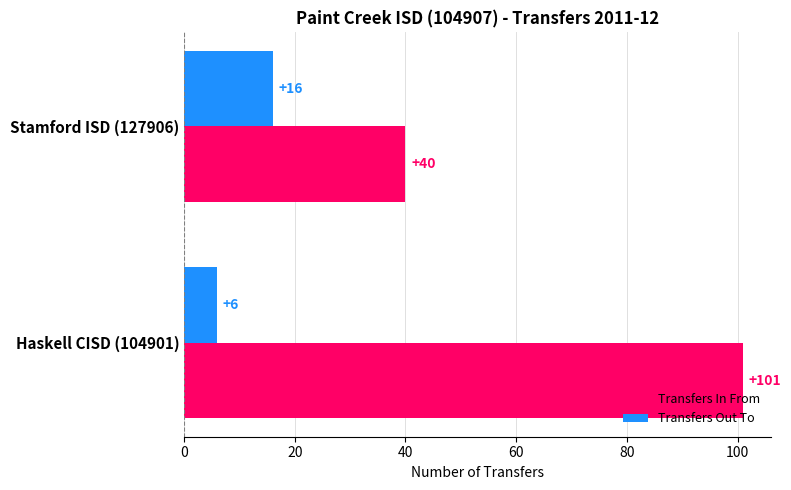

True or false: Transfers In From has a value of 175 at Haskell CISD (104901).

False